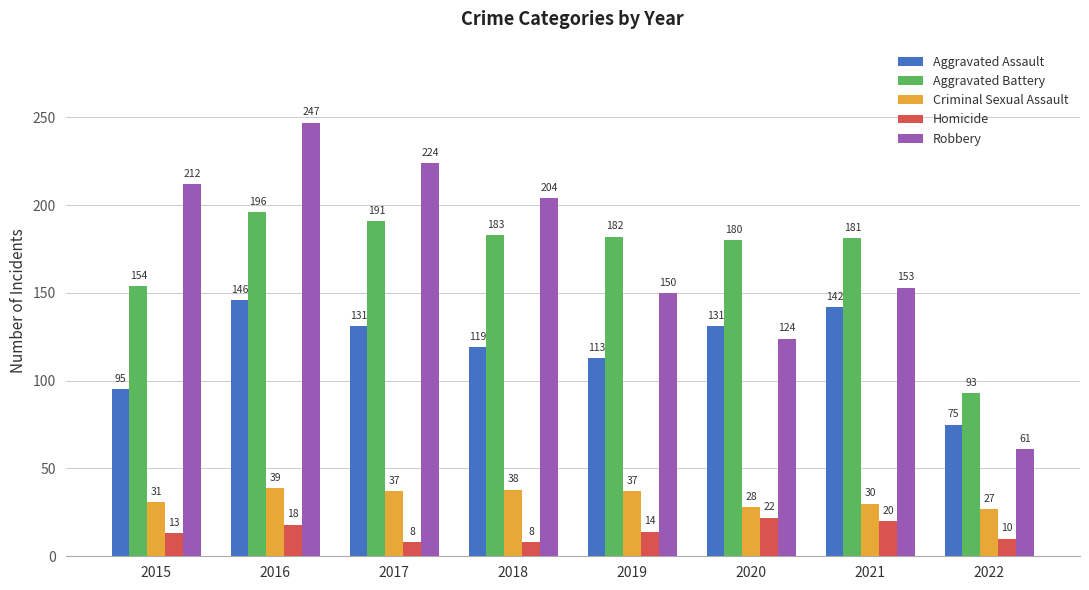

Which series has the widest spread of values?

Robbery